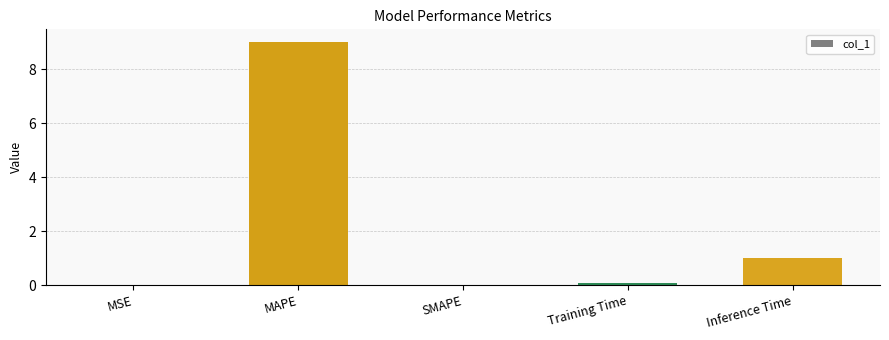

Between Training Time and Inference Time, which is larger?

Inference Time